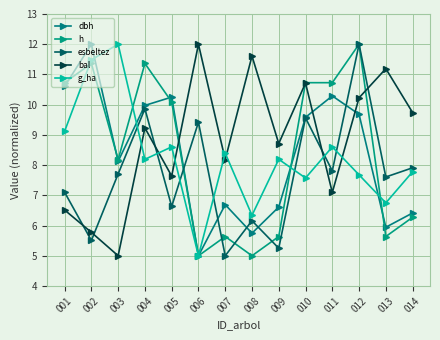

Between which two adjacent categories do g_ha and esbeltez first intersect?

003 and 004